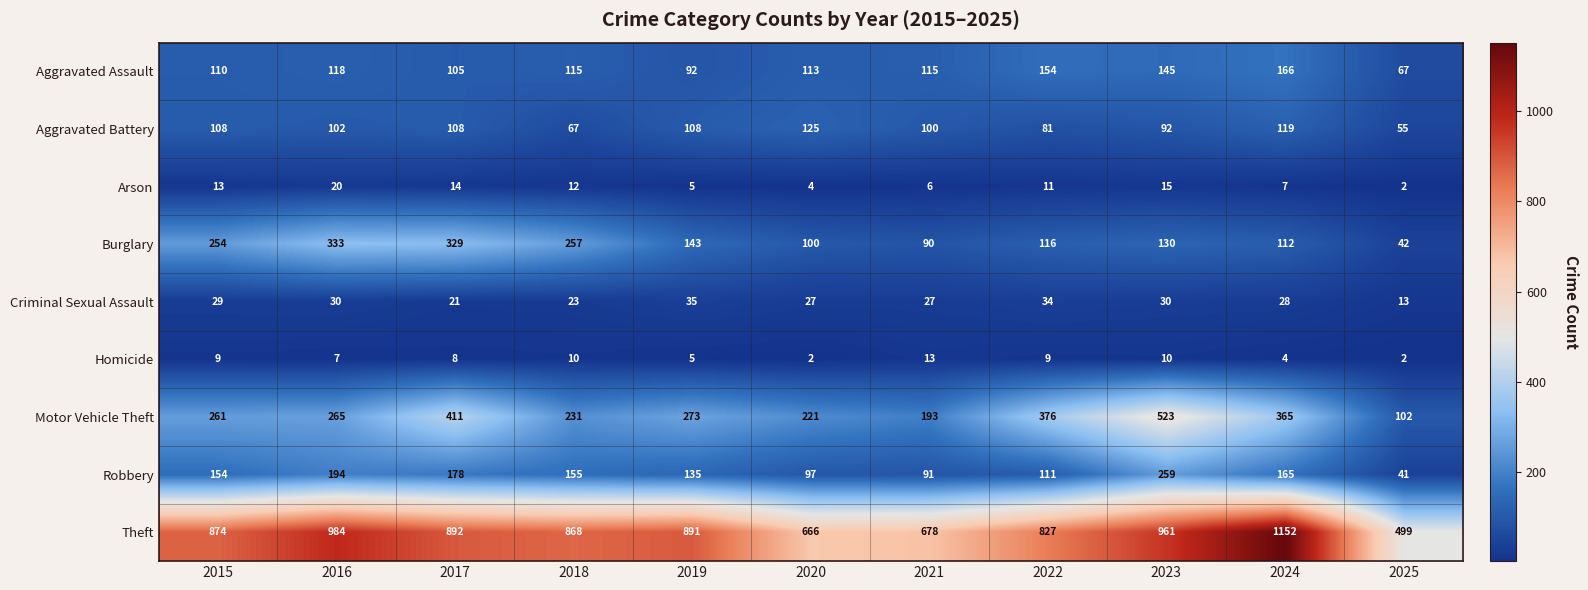

Is it true that Homicide equals 4 at 2015?

False